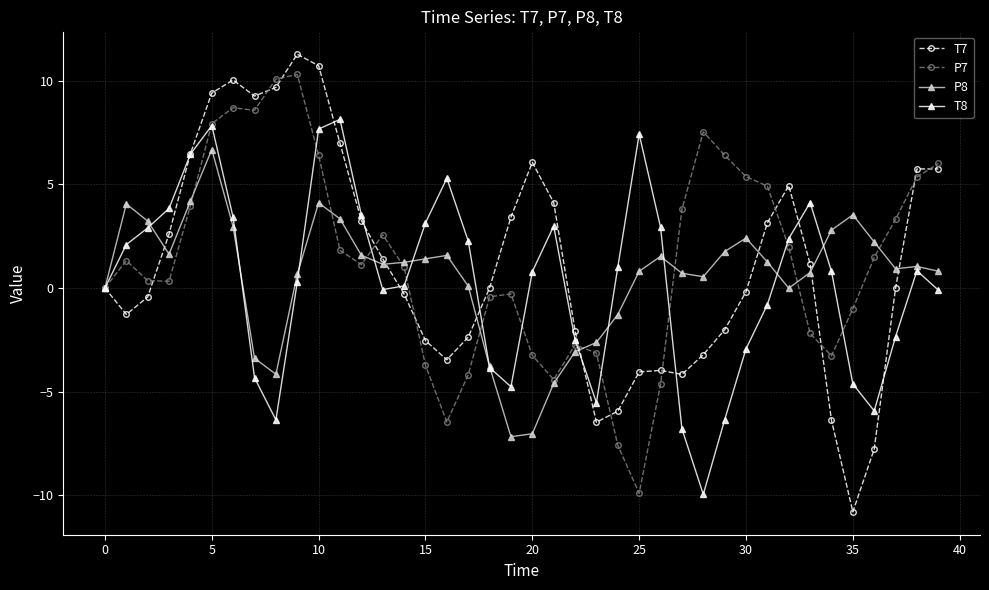

Which series has the widest spread of values?

T7